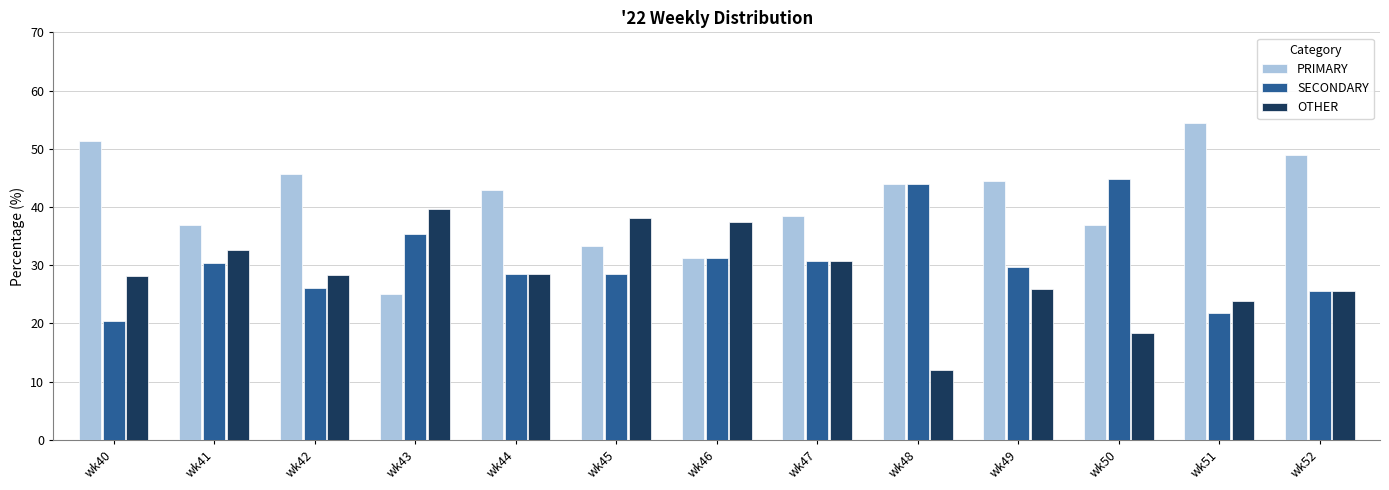

Which series has the largest total across all categories?

PRIMARY